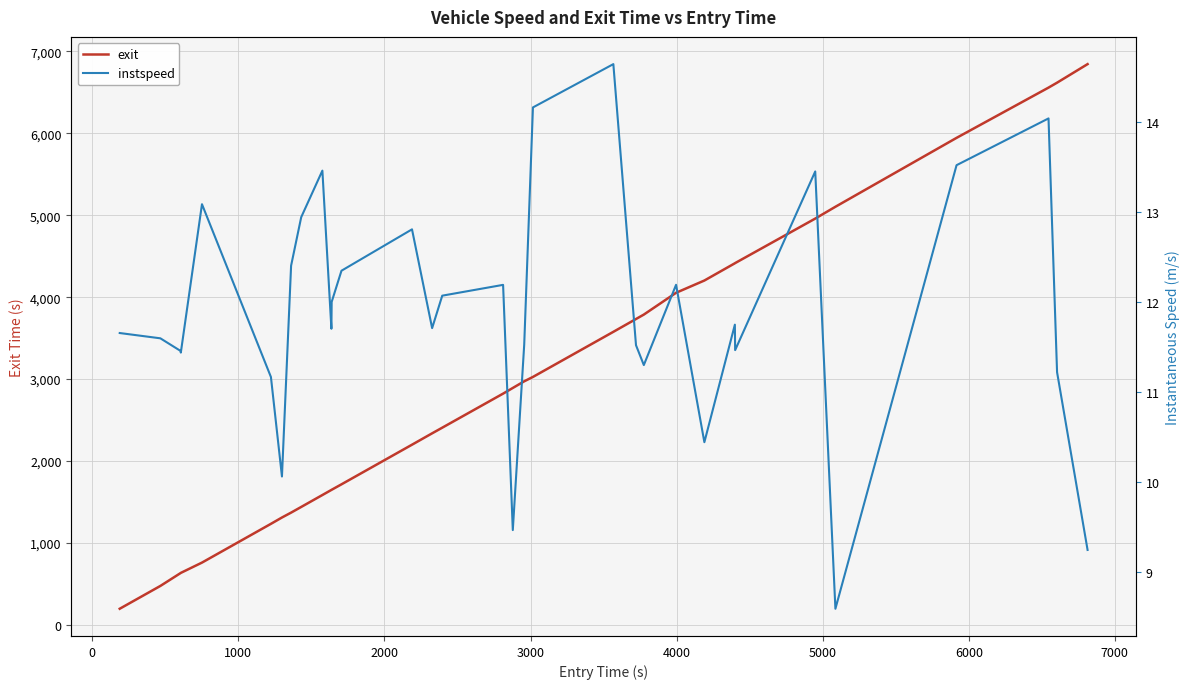

How many lines are shown in the chart?

2